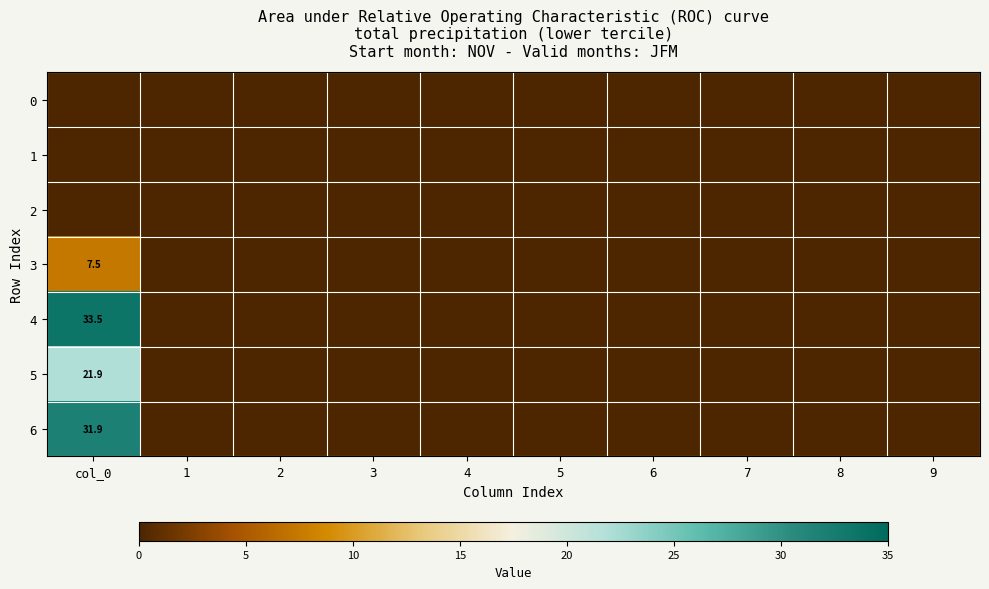

Count the number of data series in this chart.

7